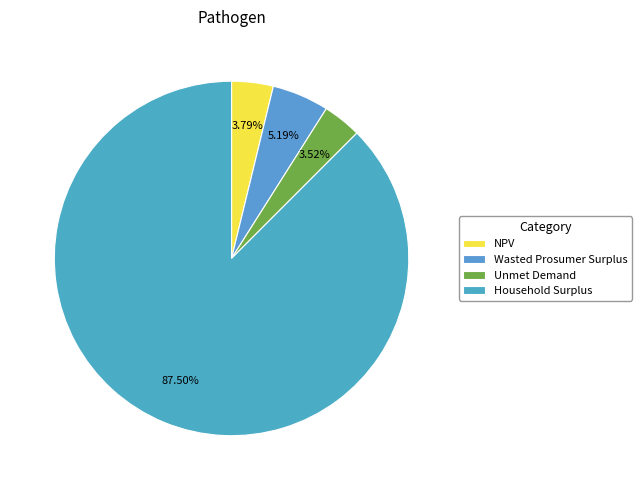

To the nearest percent, what is the combined percentage of Wasted Prosumer Surplus and NPV?

9%